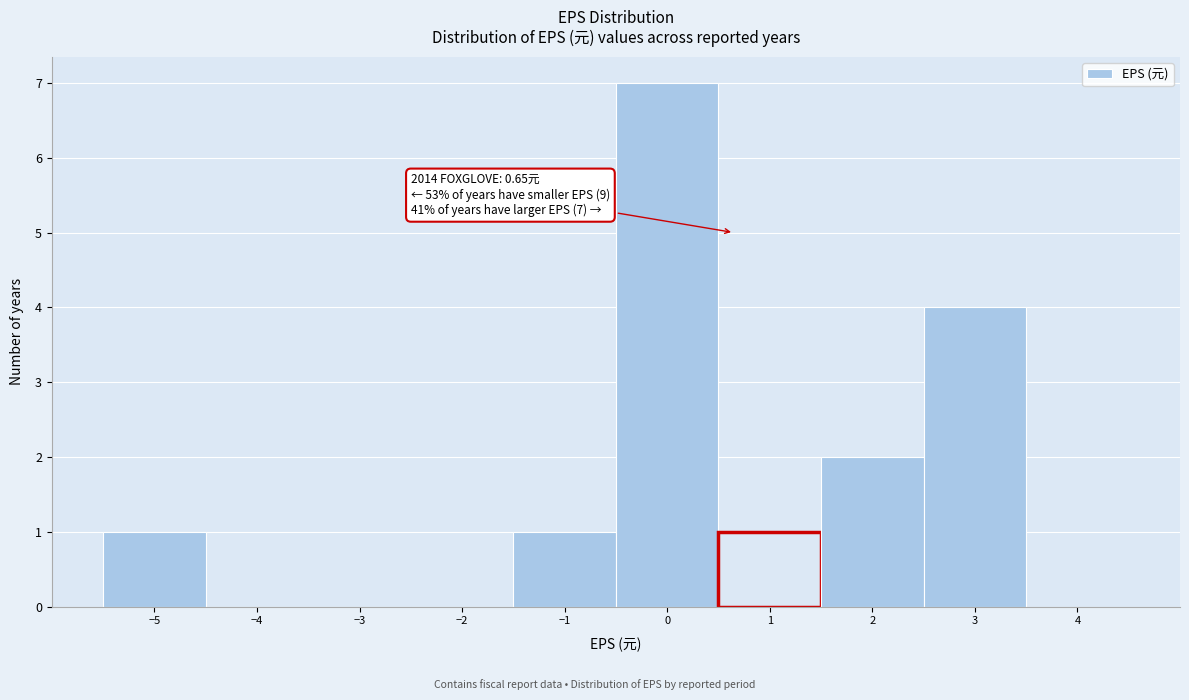

Over which range of the x-axis is the bar tallest?

-0.5 to 0.5